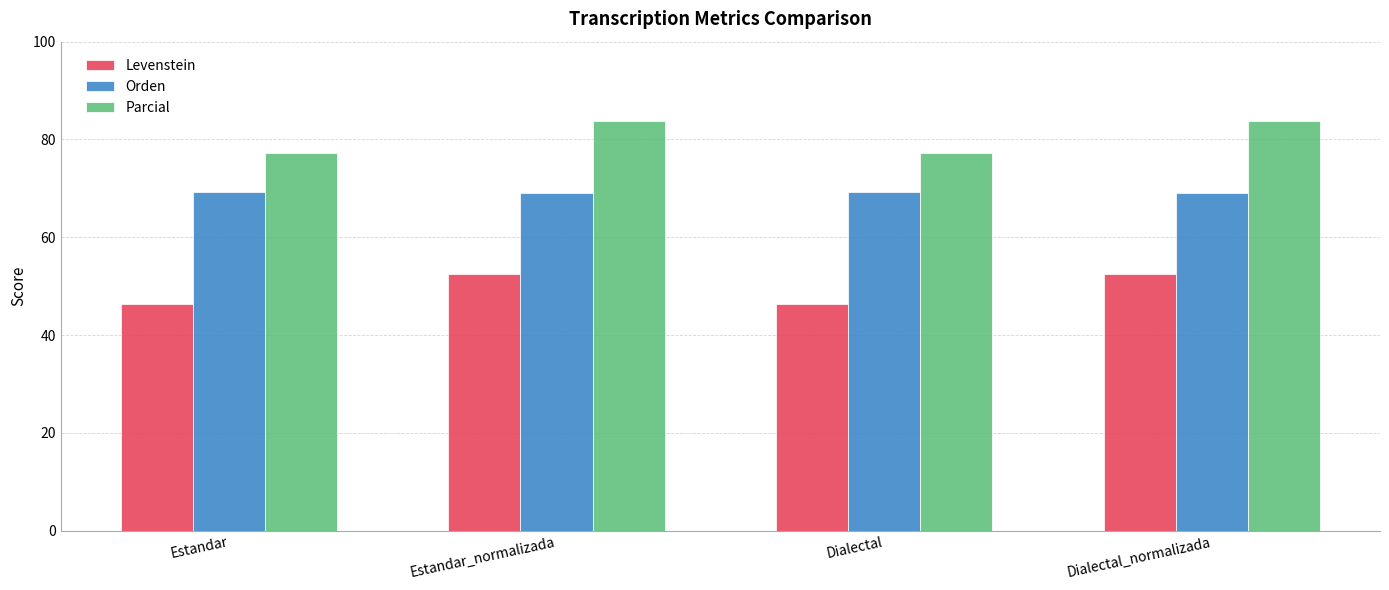

What is the average value of the Levenstein series?

49.4